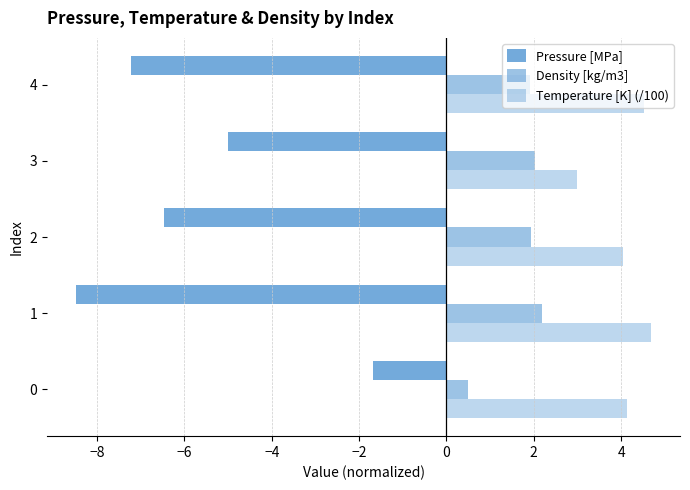

What is the maximum value for Density [kg/m3]?

2.2